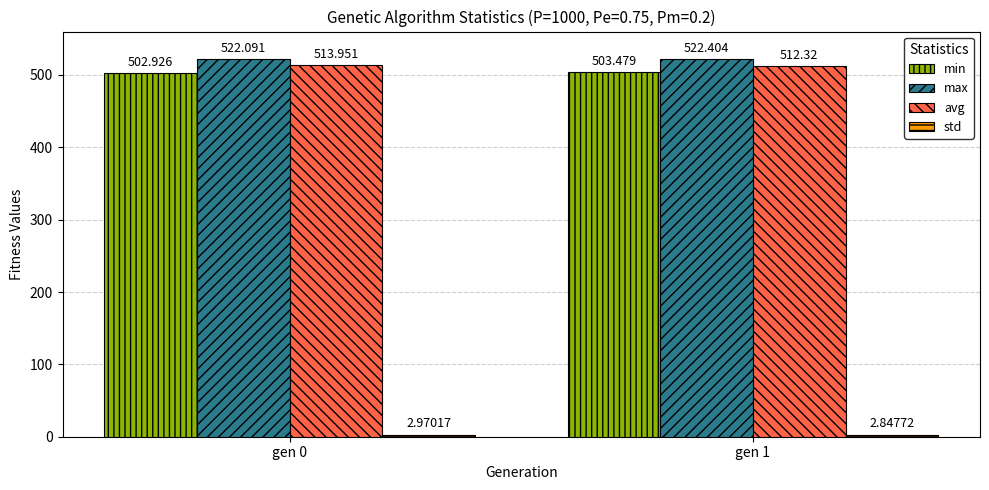

What is the difference between the maximum and minimum values in the avg series?

1.6